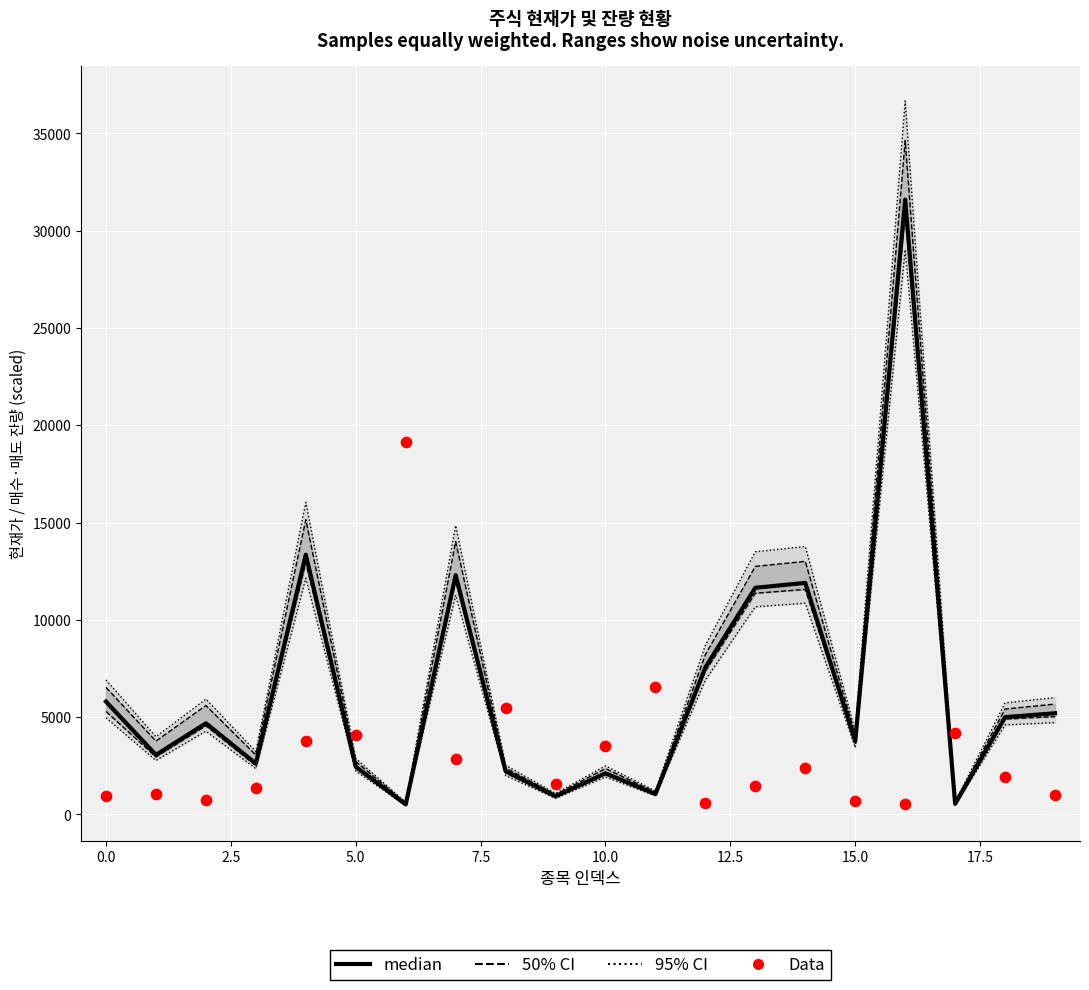

Which series contains the lowest Y value?

median